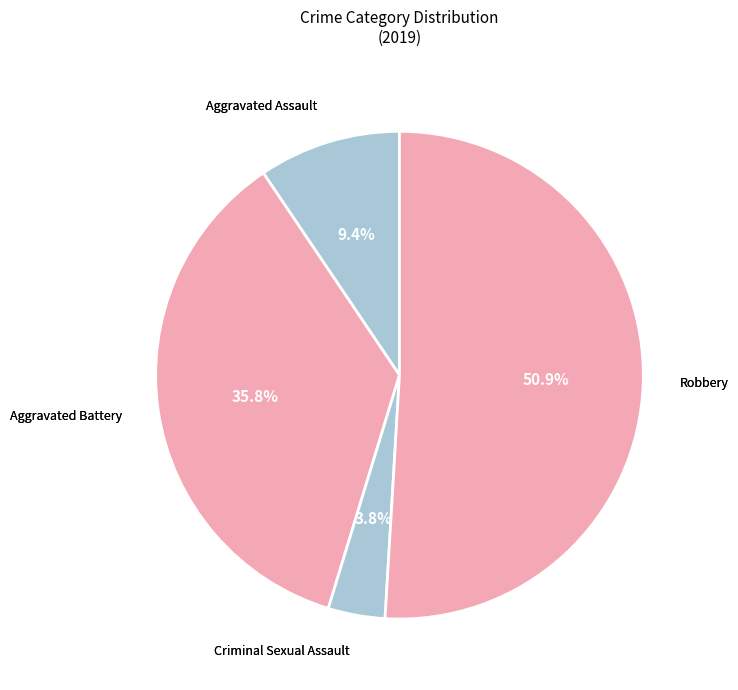

Is there any slice that represents more than half of the pie?

Yes